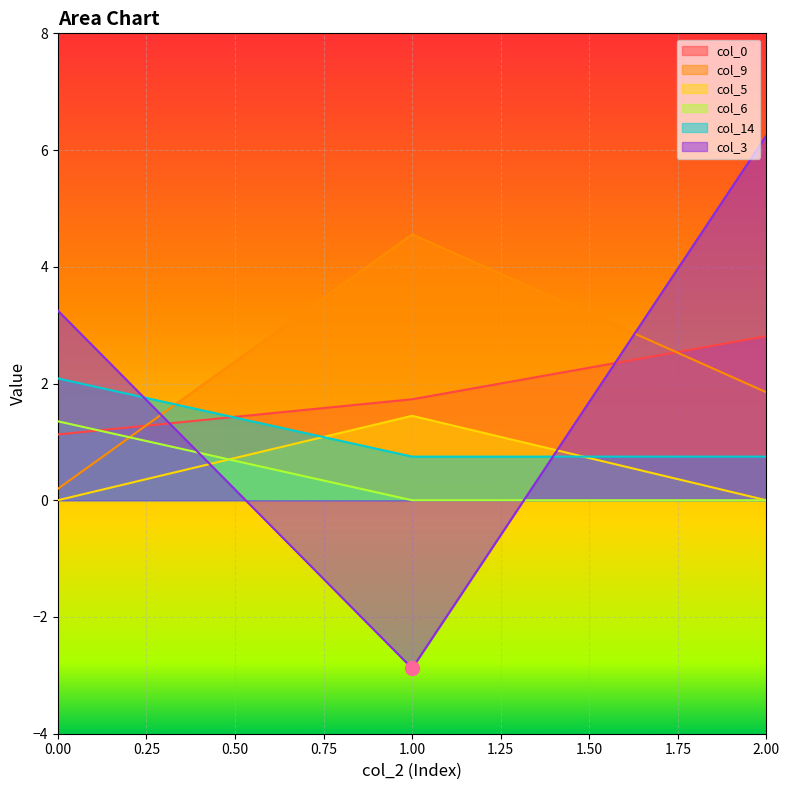

What is the spread (max minus min) of values at 2.00?

6.3